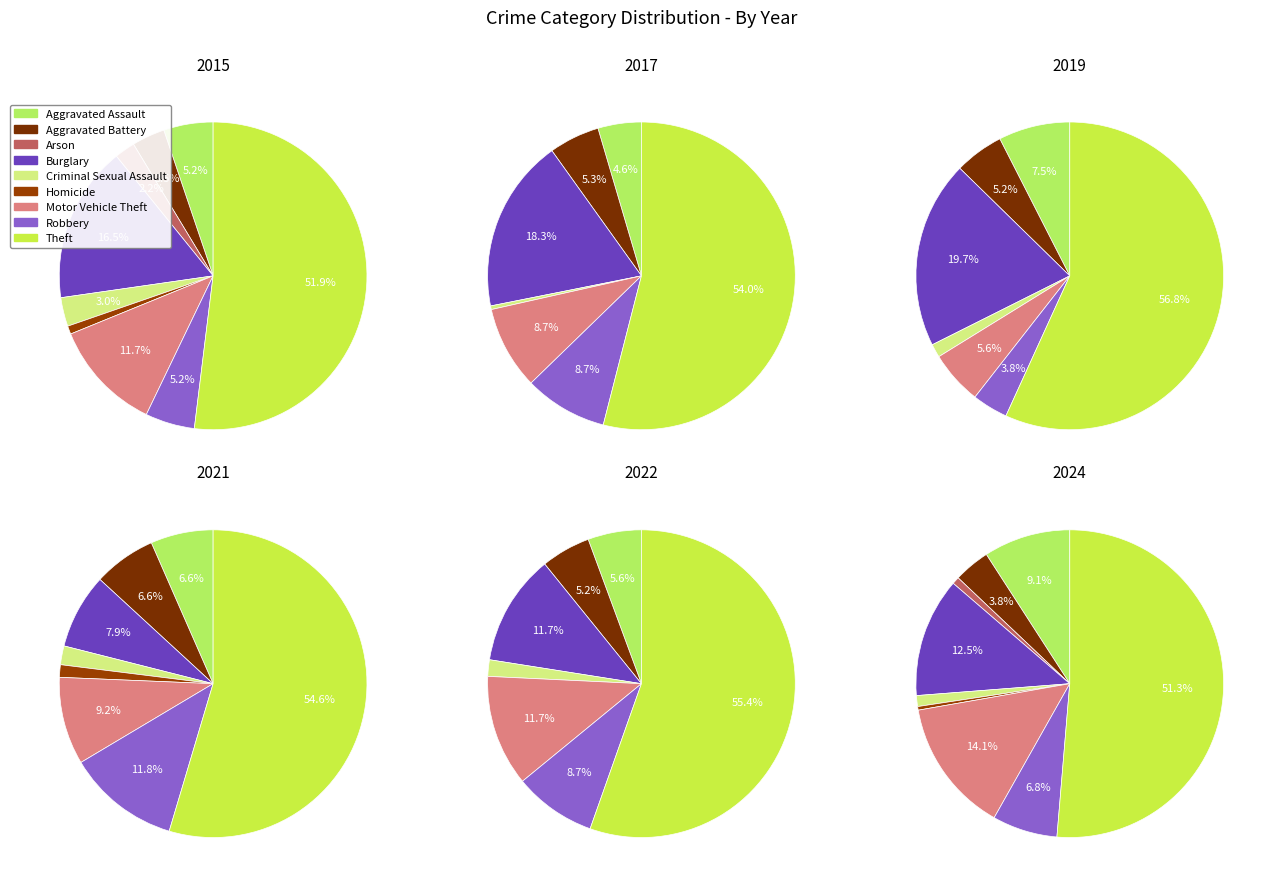

To the nearest percent, what is the difference between the Aggravated Battery and Criminal Sexual Assault slice percentages?

3%